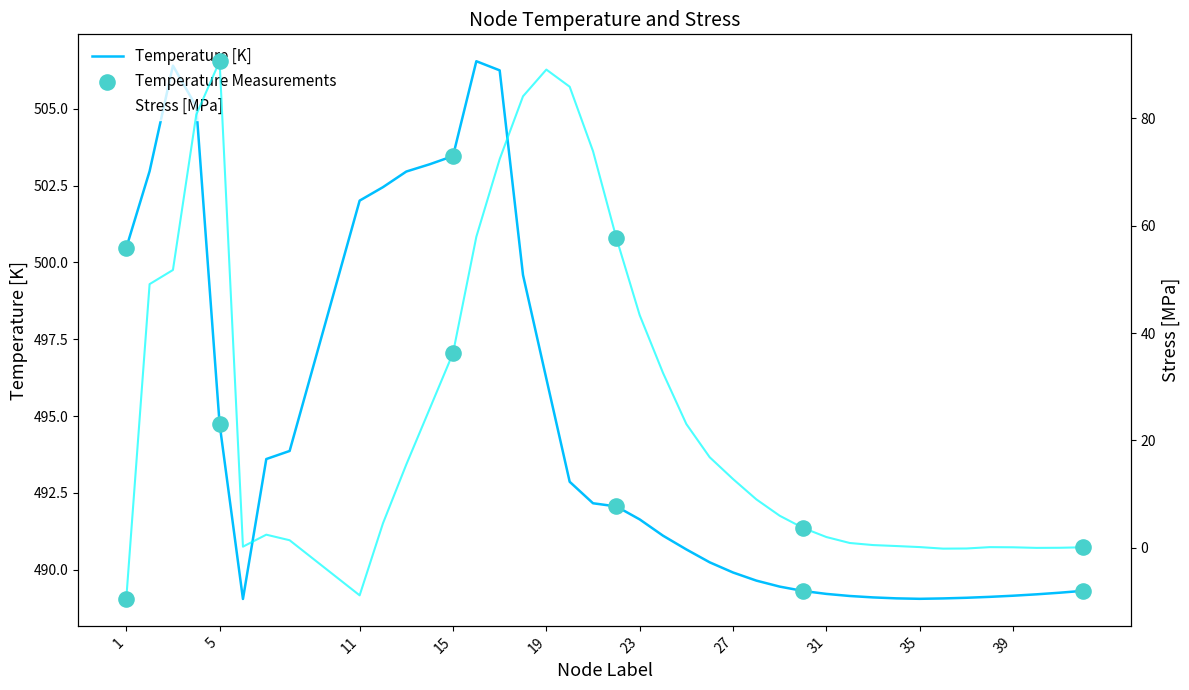

Is the value of Stress_MPa at 28 greater than the value of Temperature at 3?

No